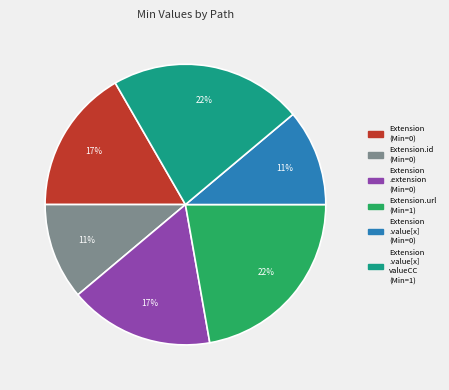

How many slices are in this pie chart?

6